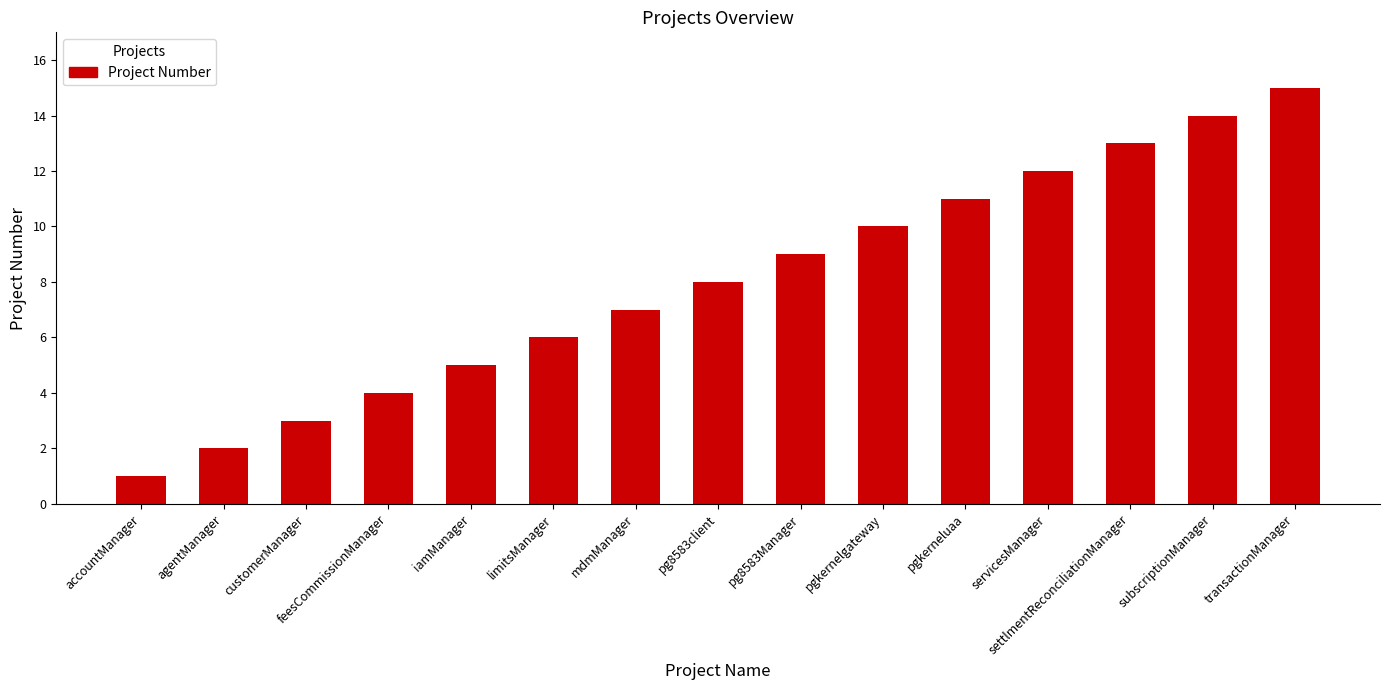

What position from the left is feesCommissionManager?

4